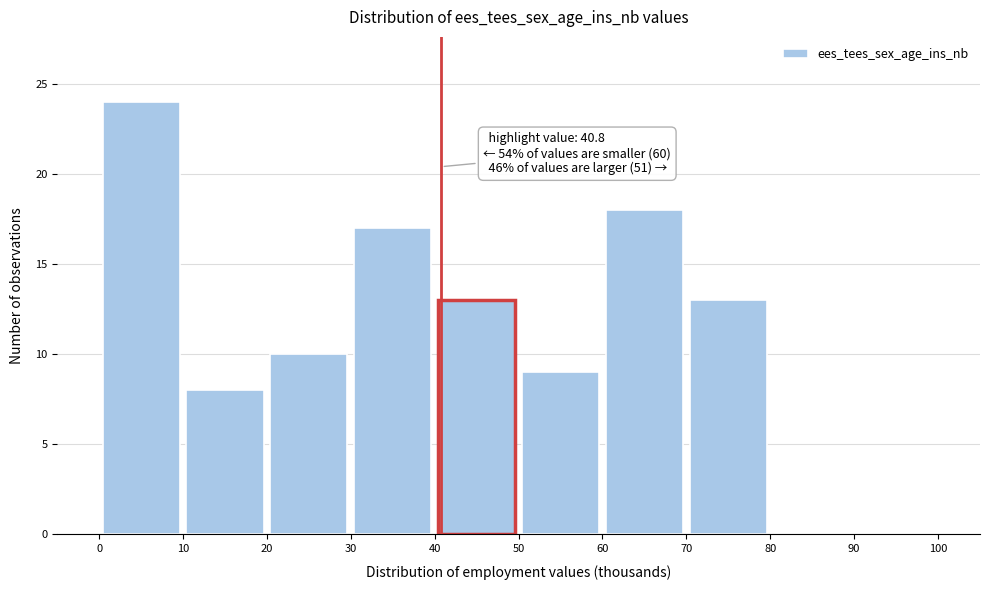

Over which range of the x-axis is the bar tallest?

0 to 10